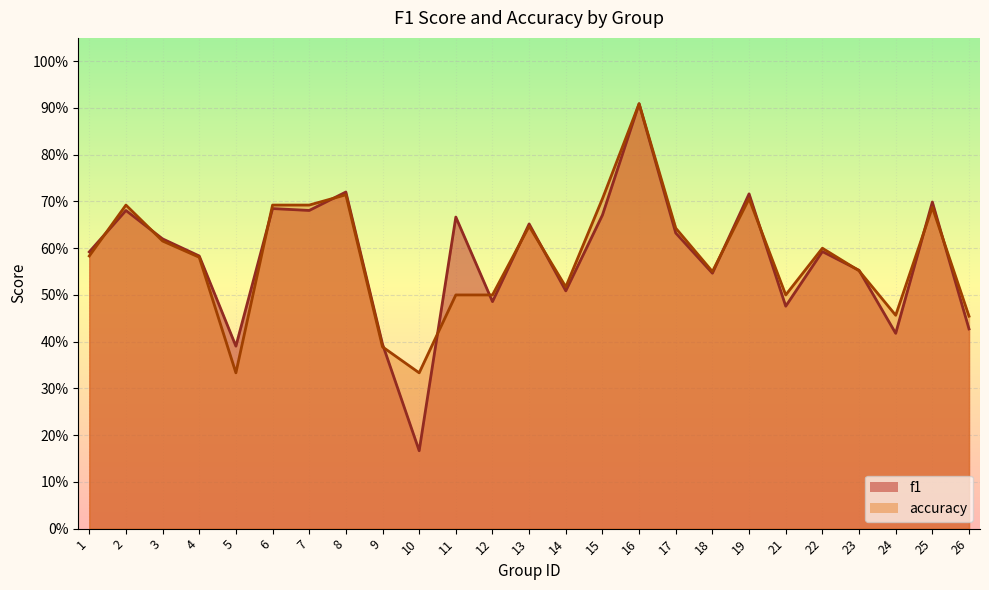

Does the chart display data point markers on the line(s)?

No